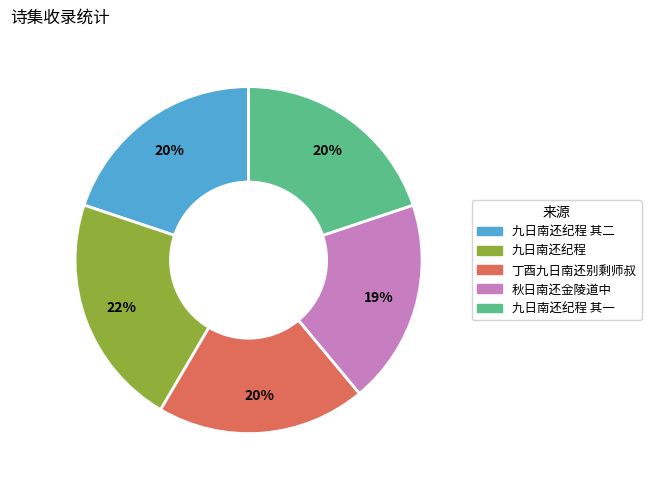

Is the sum of 九日南还纪程 其一 and 九日南还纪程 greater than half?

No